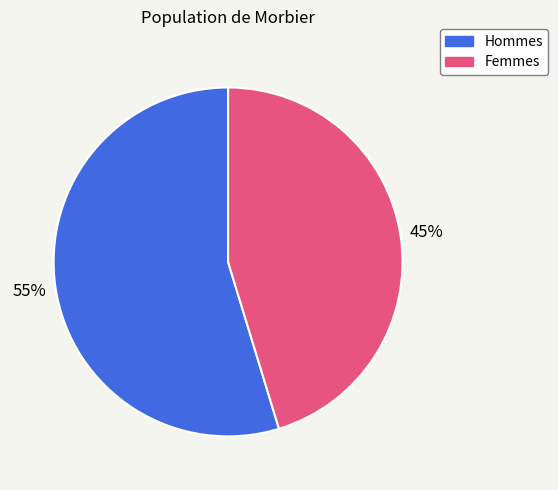

To the nearest percent, what is the average slice percentage?

50%